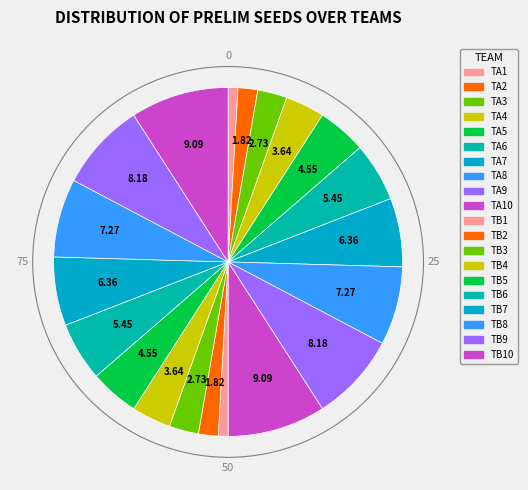

Is there any slice that represents more than half of the pie?

No